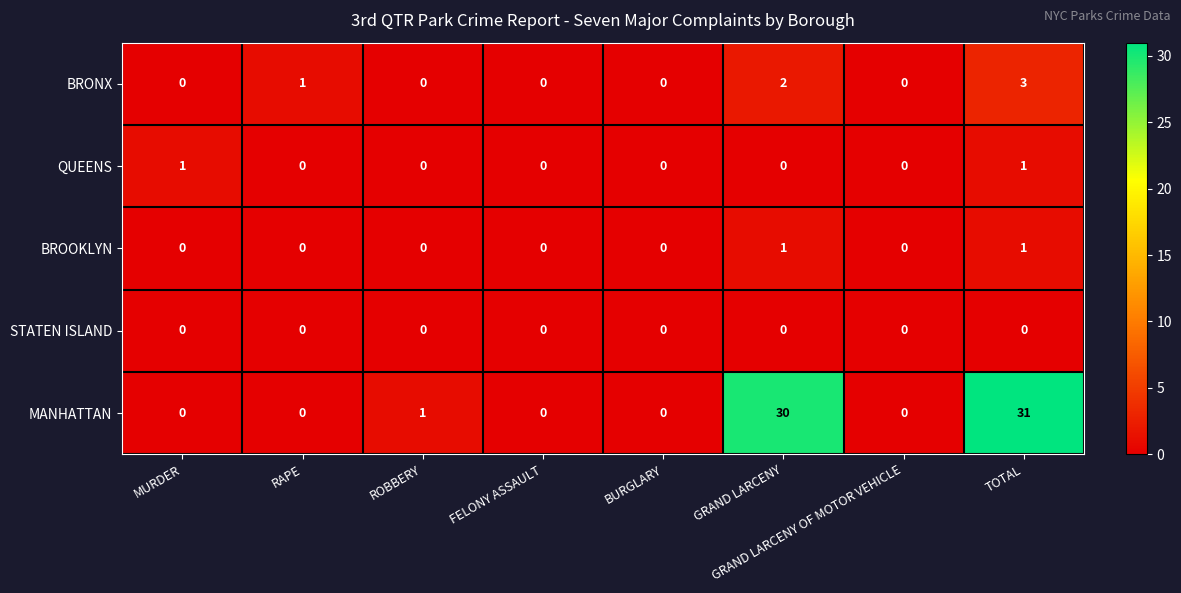

Where is MANHATTAN nearest to the value 15?

ROBBERY